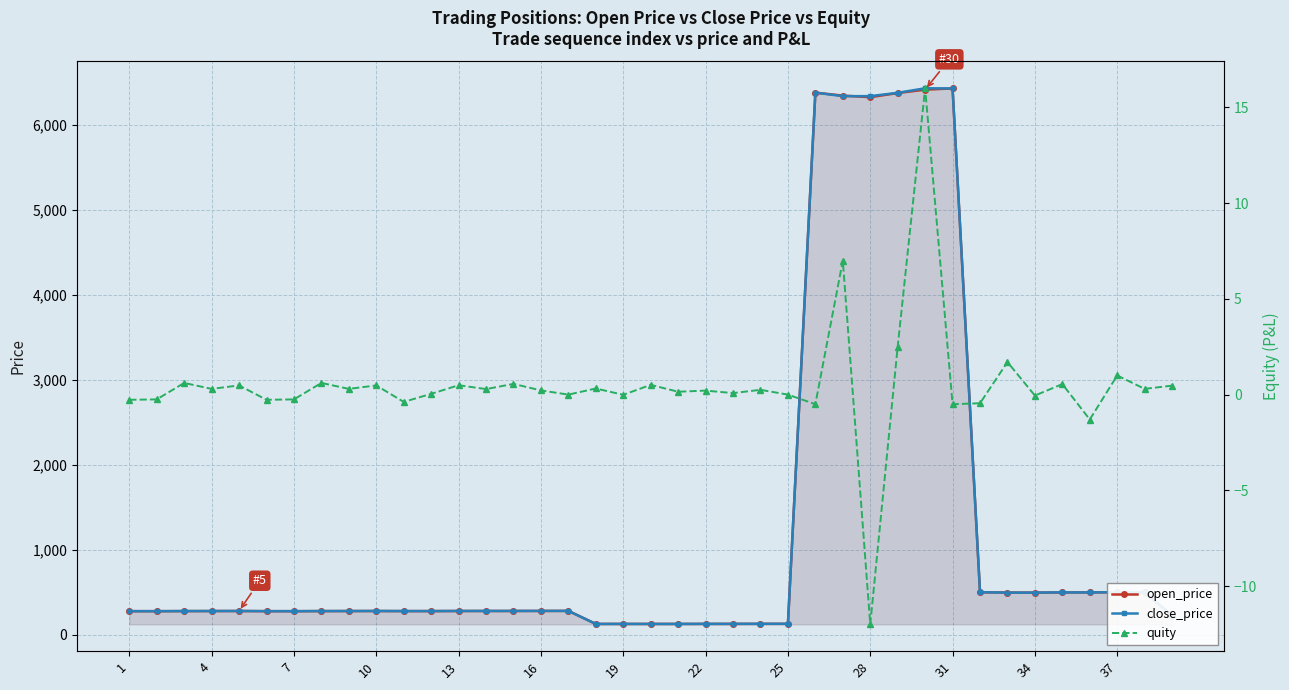

What is the maximum value for open_price?

6429.5